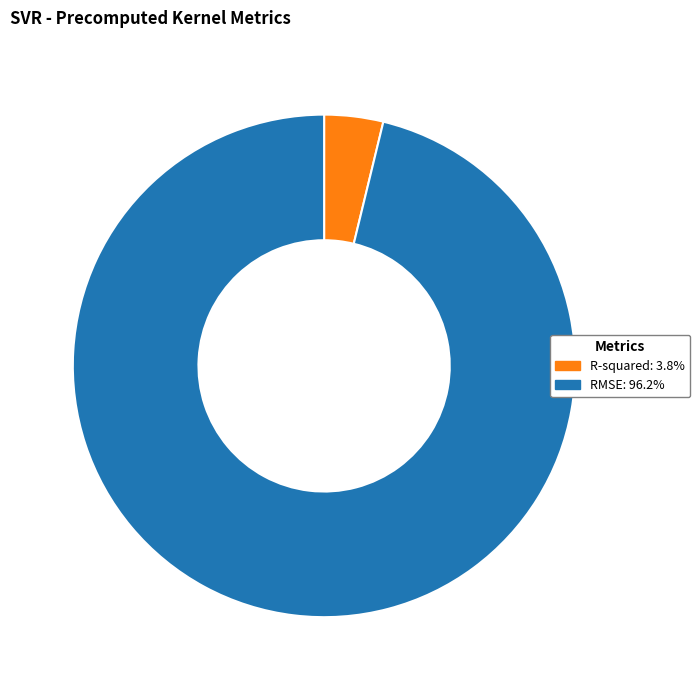

Which category has the smallest portion of the pie?

R-squared